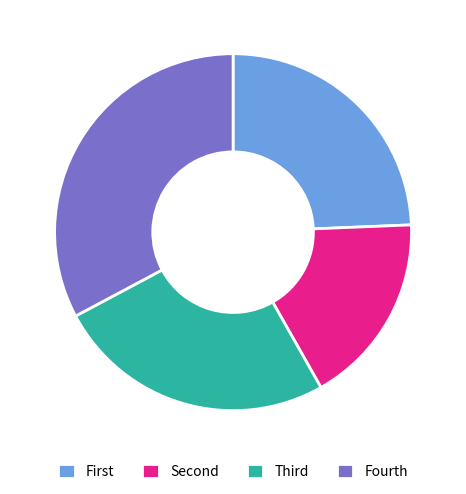

Does any single category account for the majority?

No